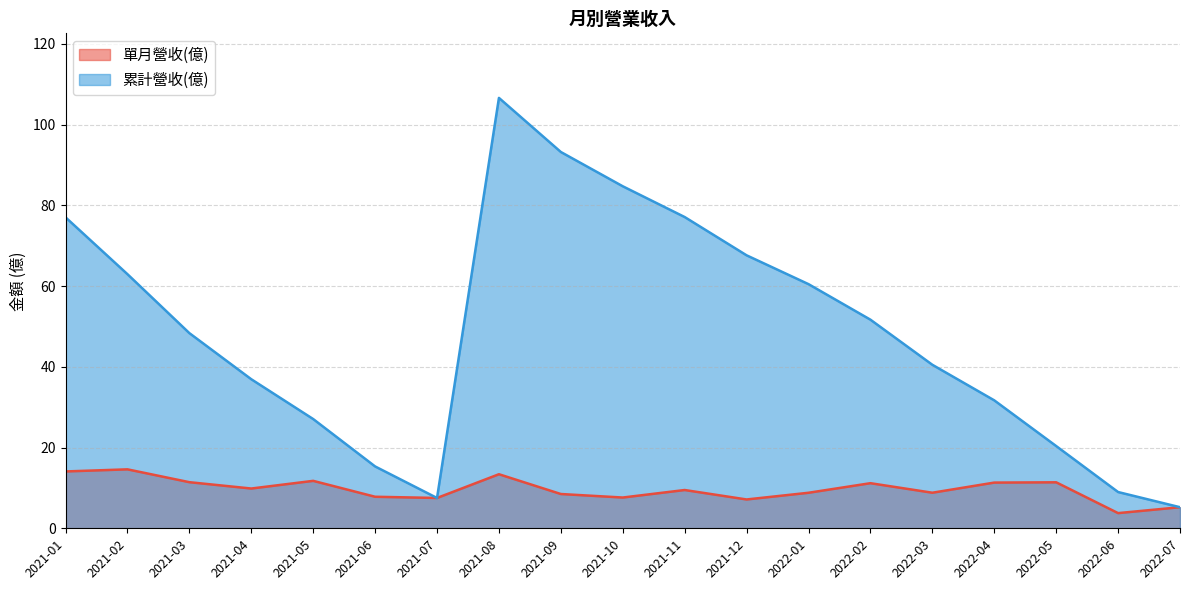

Reading left to right, extract all data points from this chart.

單月營收(億): 14.1	14.6	11.4	9.8	11.8	7.8	7.5	13.4	8.5	7.6	9.5	7.1	8.8	11.2	8.8	11.3	11.4	3.8	5.2
累計營收(億): 77.0	62.9	48.3	36.9	27.1	15.3	7.5	106.6	93.2	84.7	77.1	67.6	60.5	51.7	40.5	31.7	20.4	9.0	5.2